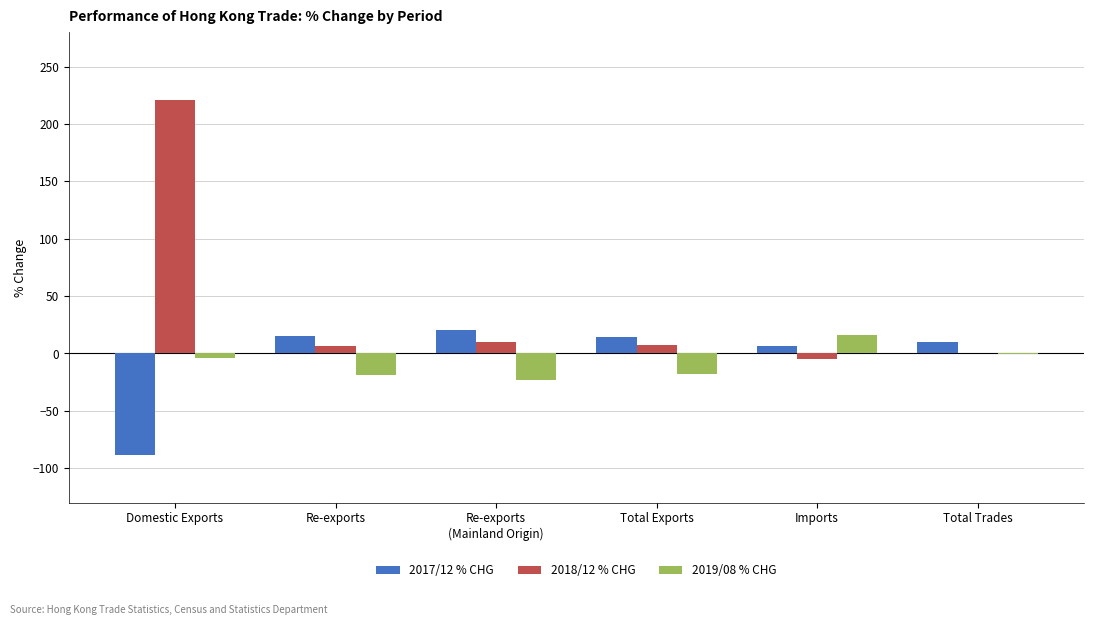

What is the average value of the 2017/12 % CHG series?

-3.6